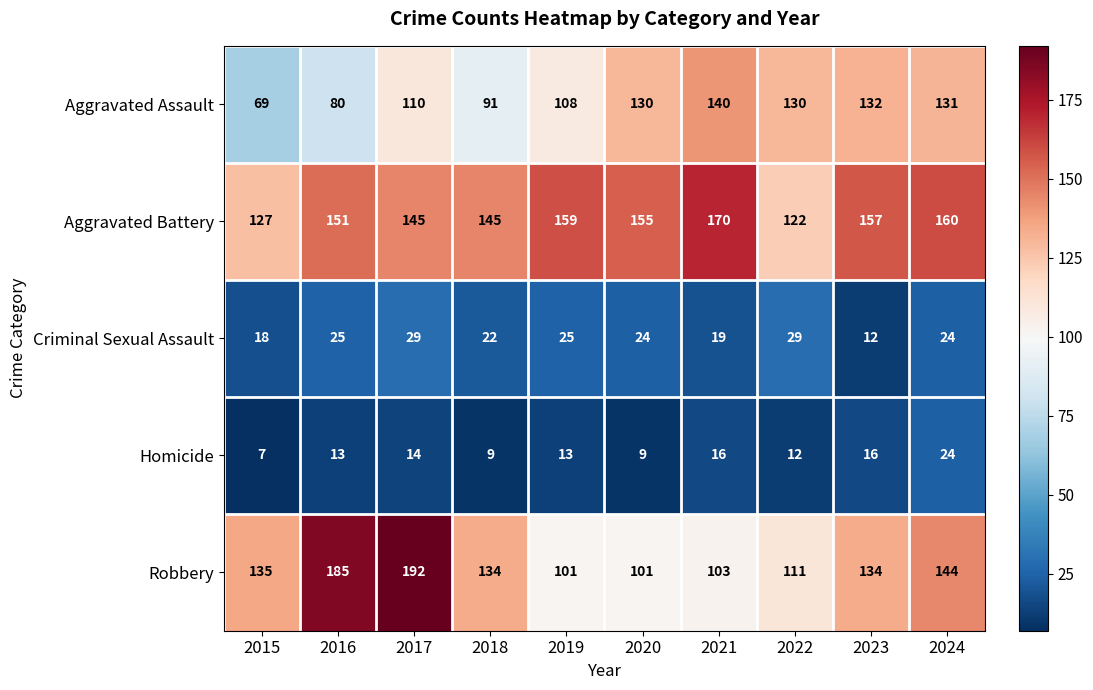

What is the total value across all series at 2015?

356